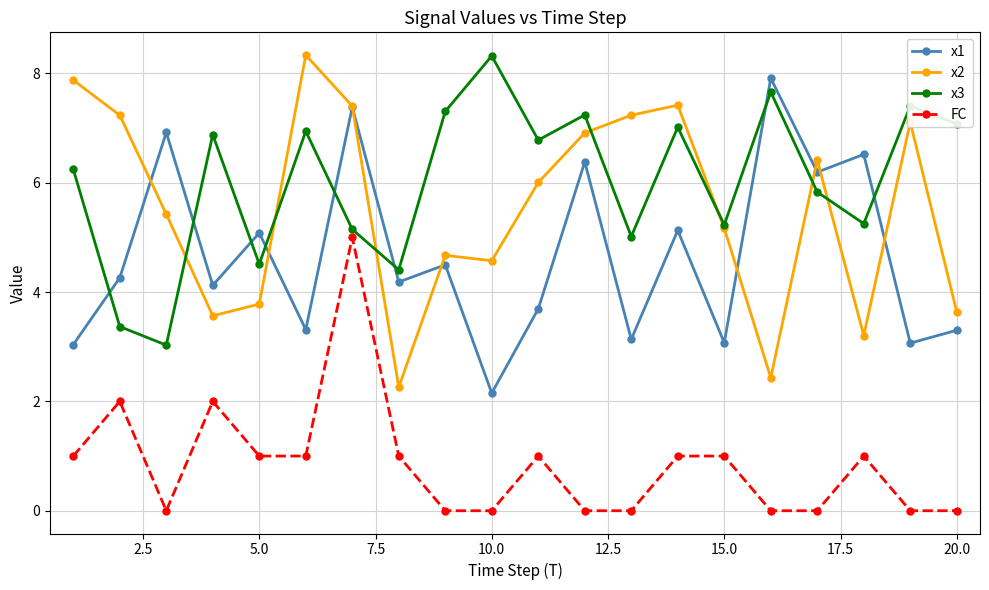

True or false: x1 and x3 cross at least once.

True